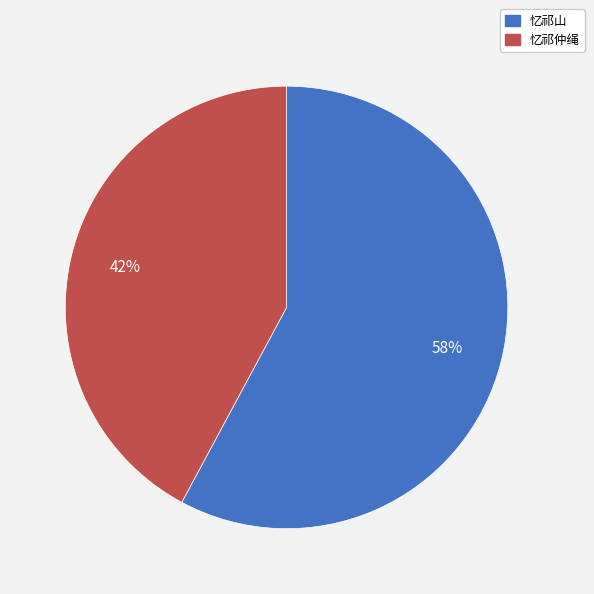

Count the number of slices in the pie.

2